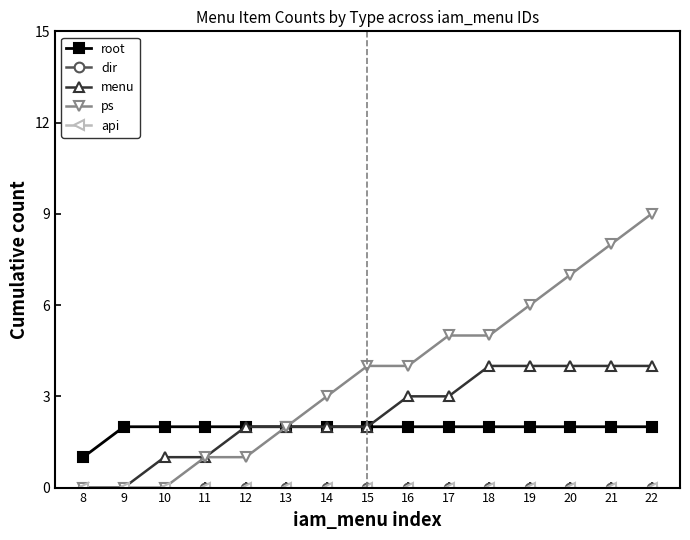

Does the chart have visible grid lines?

No